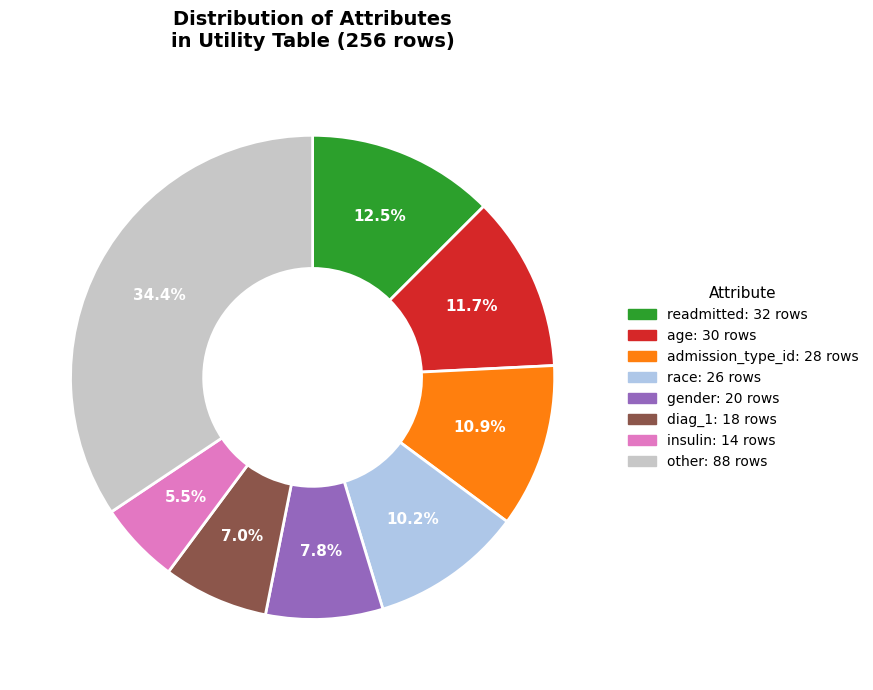

Does any single category account for the majority?

No